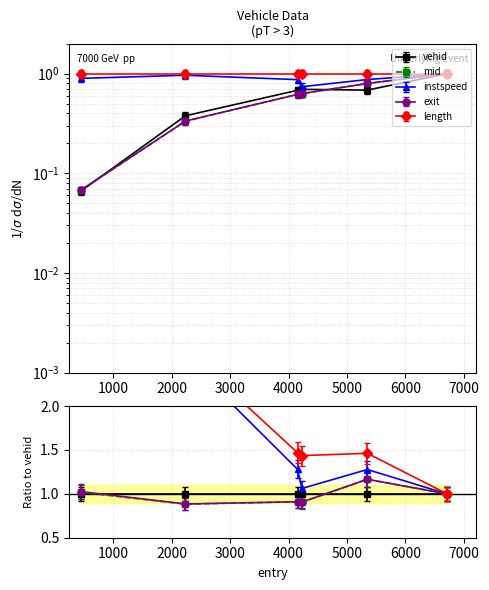

What is the difference between the vehid values at 449.0 and 4154.0?

0.7